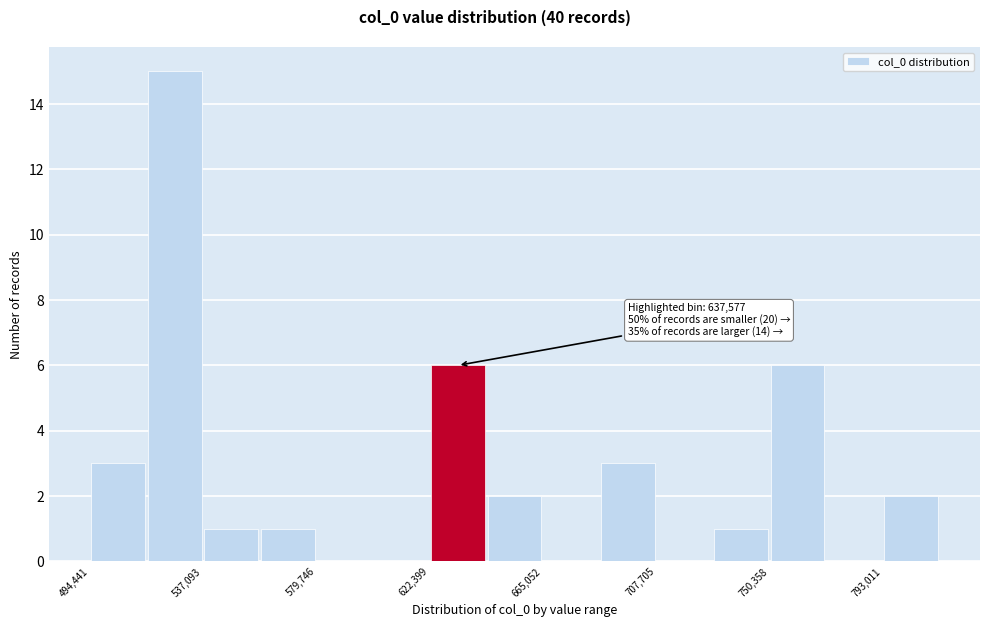

Which range on the x-axis has the tallest bar?

515000 to 535000